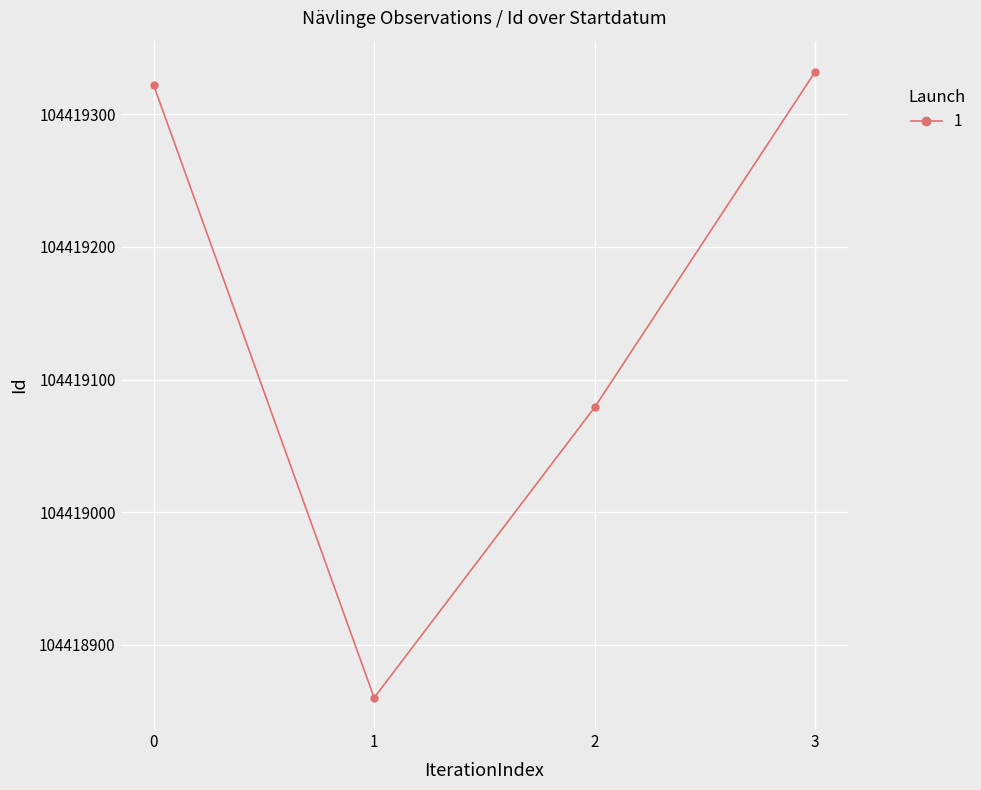

Is it true that the value at 1 is 104418860?

True